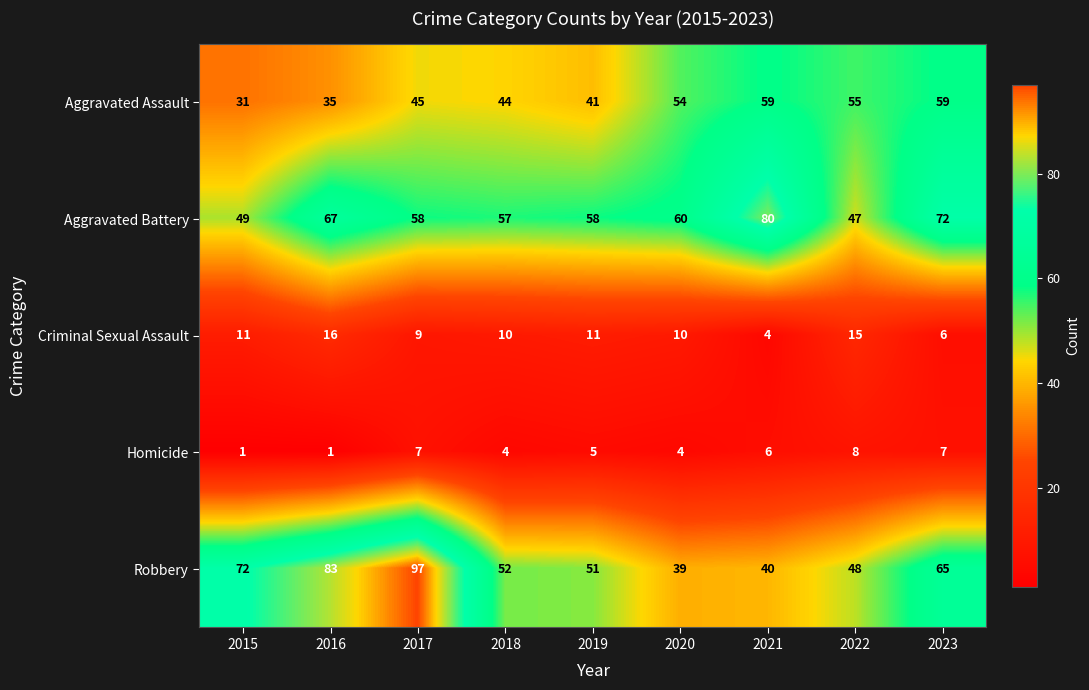

Which category has the highest value across all series?

2017